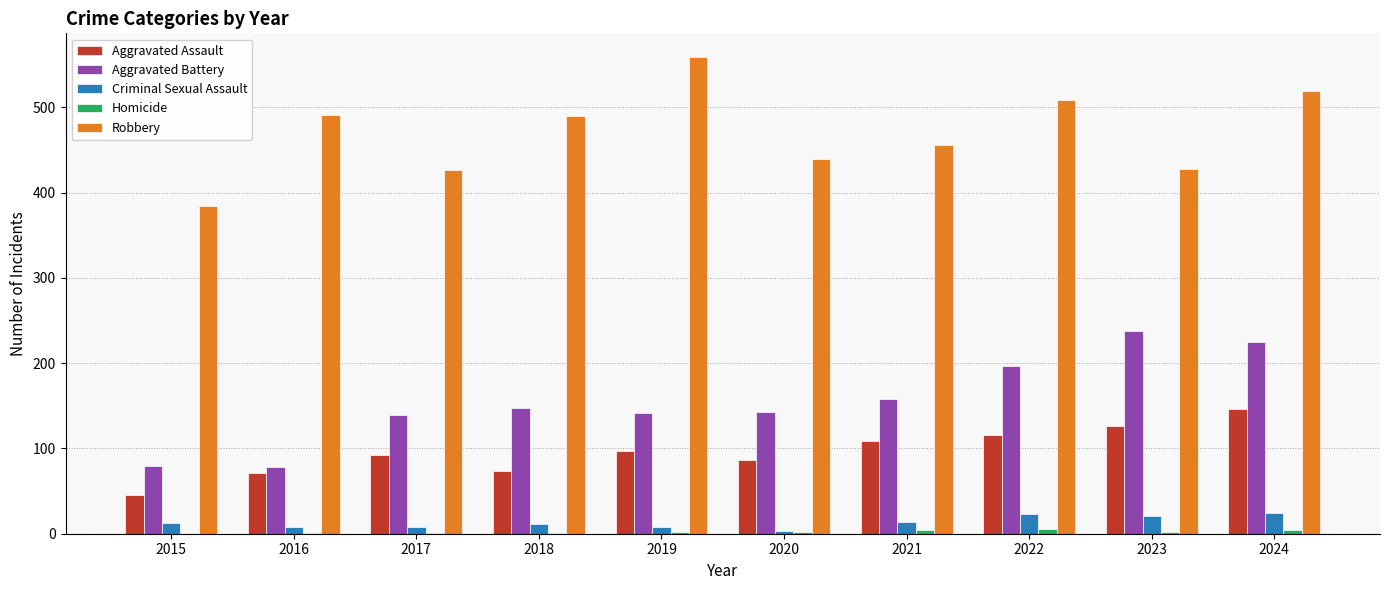

What are all the series names shown in the legend?

Aggravated Assault, Aggravated Battery, Criminal Sexual Assault, Homicide, Robbery